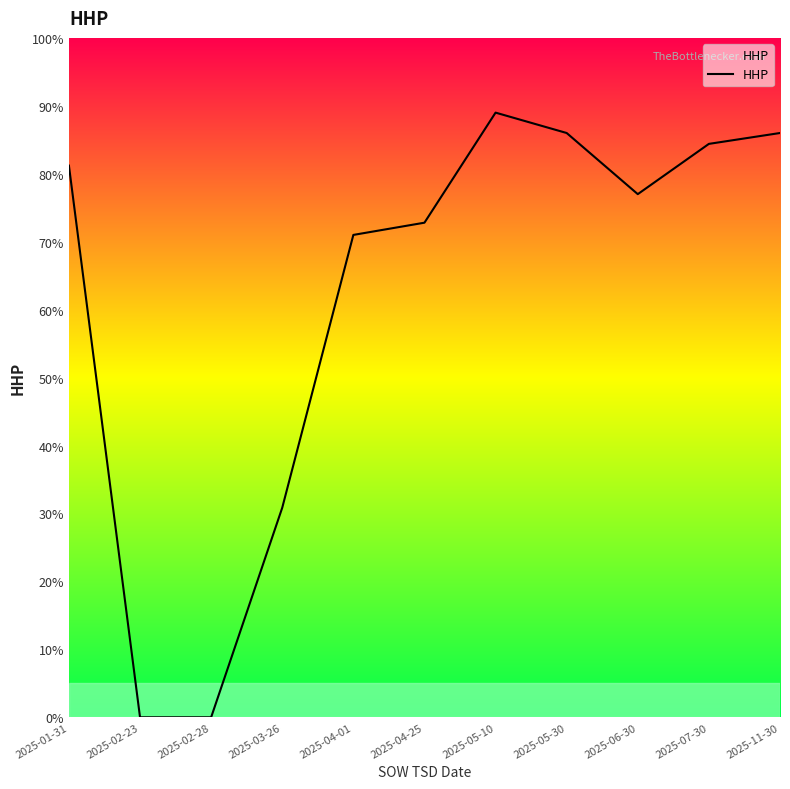

How many values exceed 77?

5